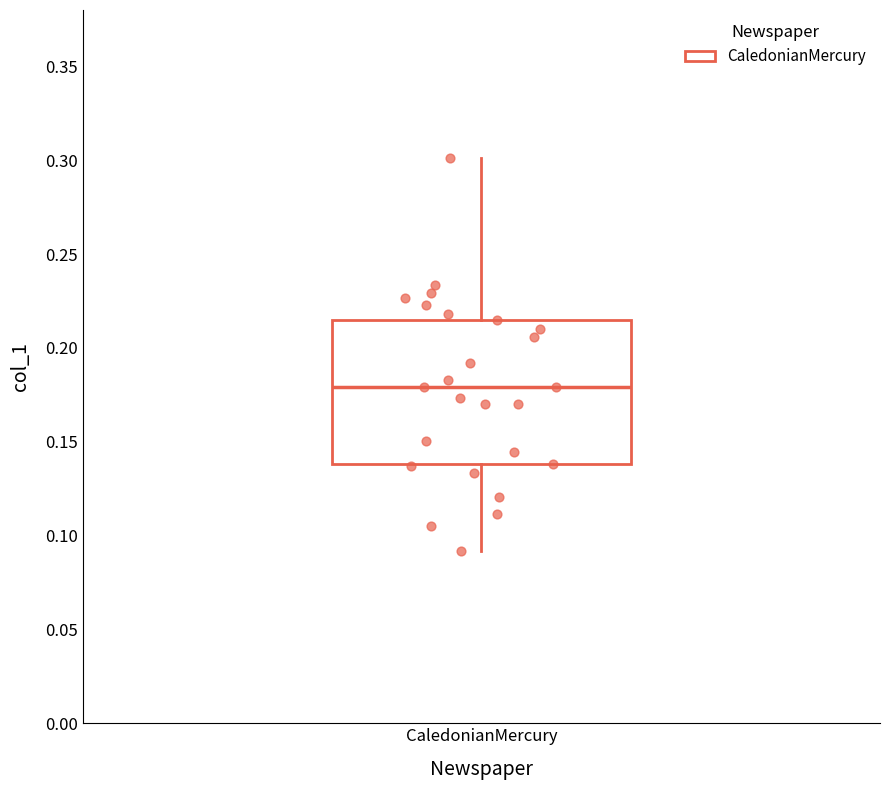

Where does the median line of the box for CaledonianMercury sit on the y-axis? The values are not printed on the chart, so give them approximately, as read against the axis.

0.180